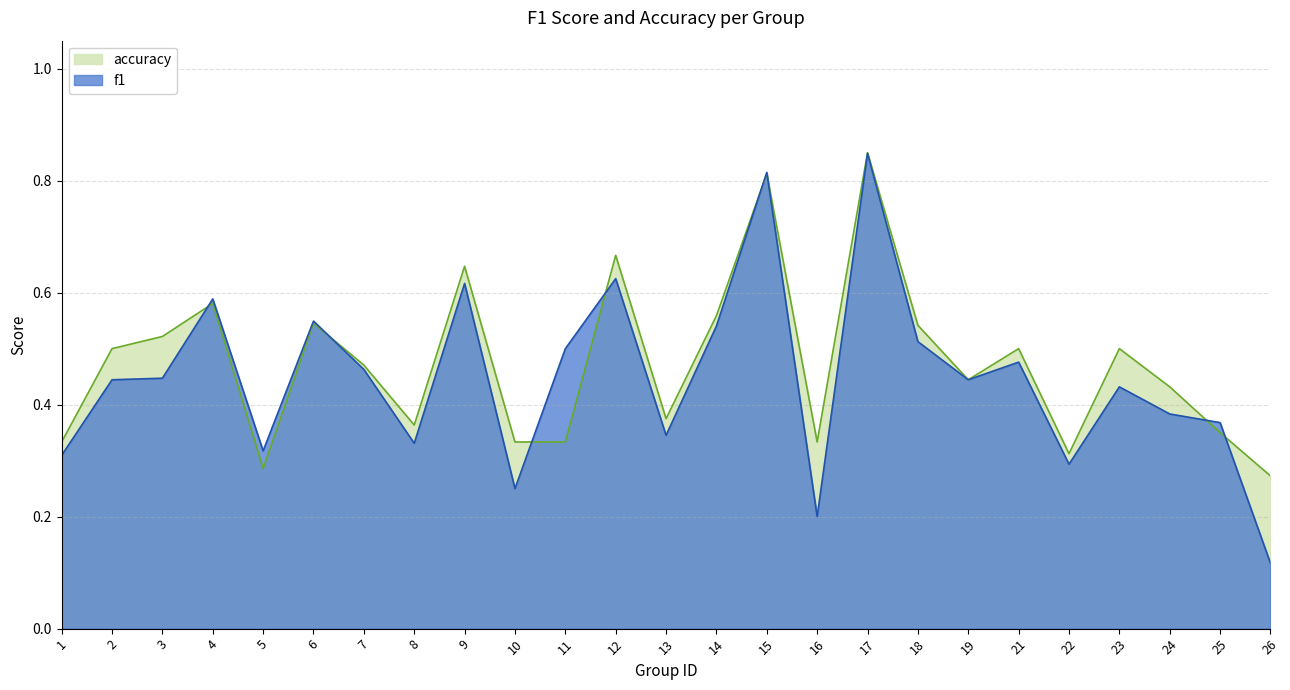

At which category is the sum across all series the highest?

17